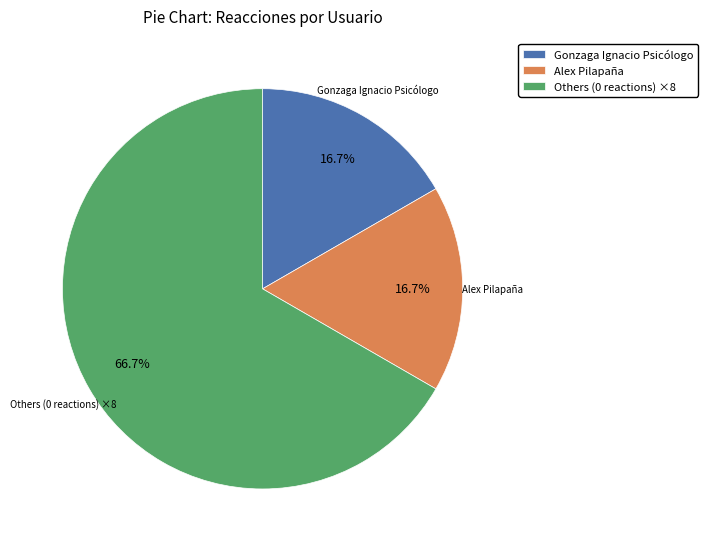

What is the ratio of the value at Gonzaga Ignacio Psicólogo to the value at Alex Pilapaña?

1.0